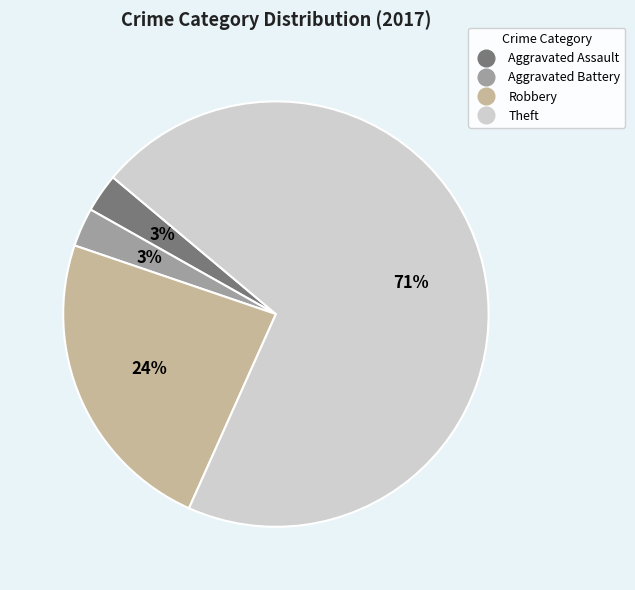

Which category has the biggest portion of the pie?

Theft